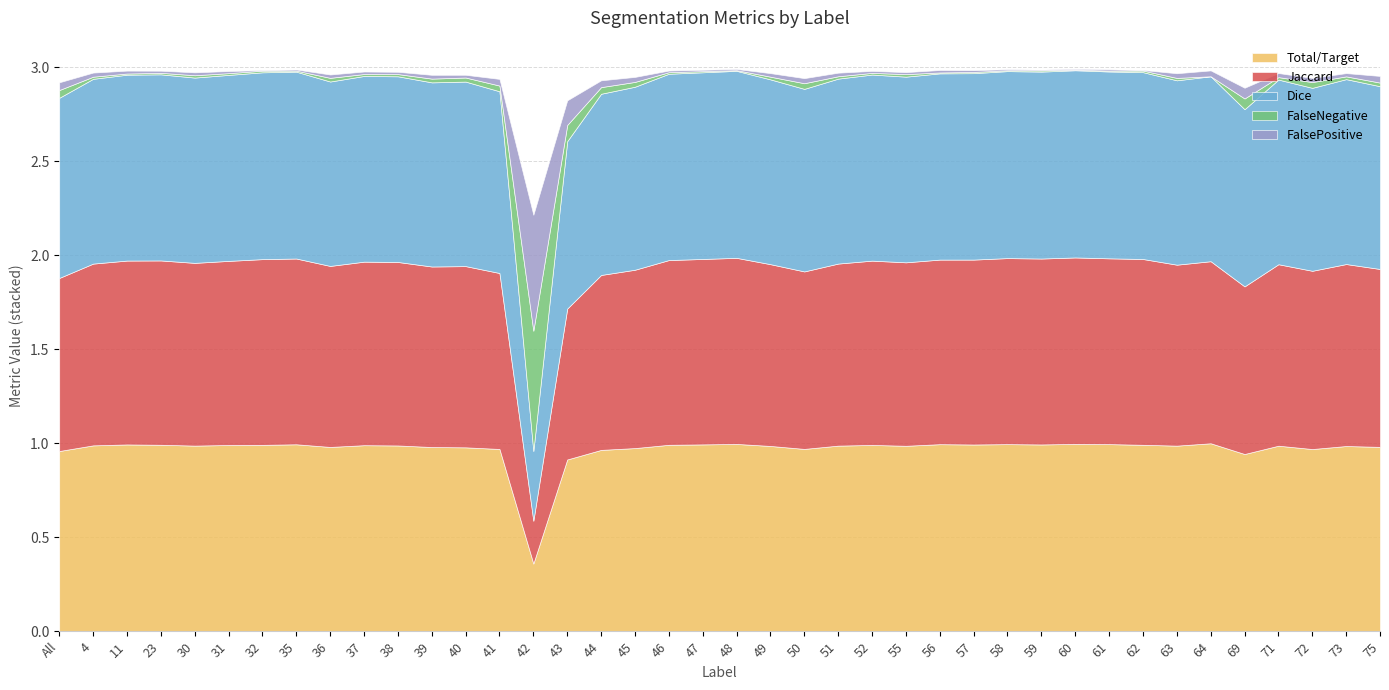

What position from the right is 51?

17